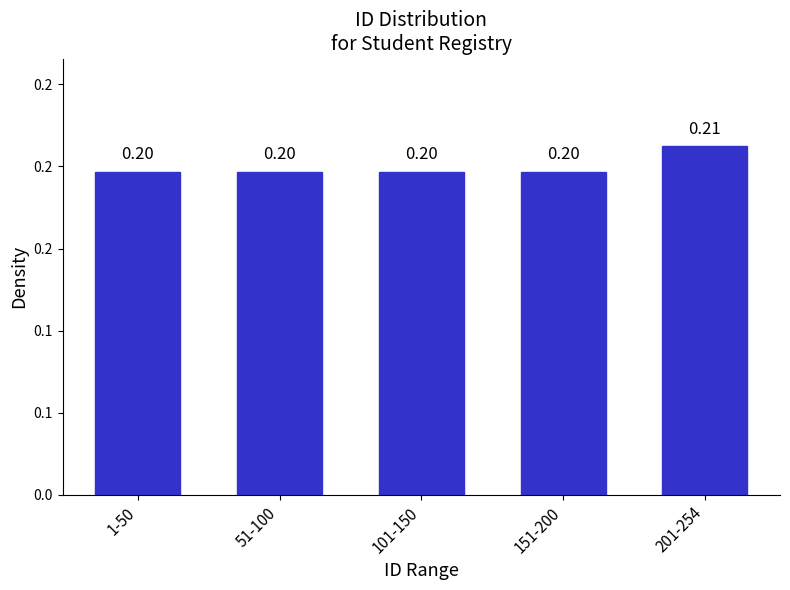

Are the bars horizontal?

No